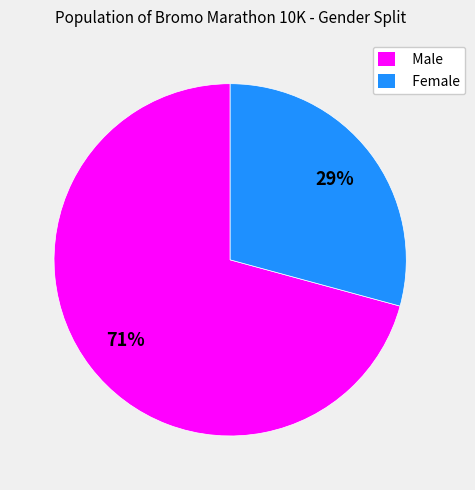

Which slice is the largest?

Male